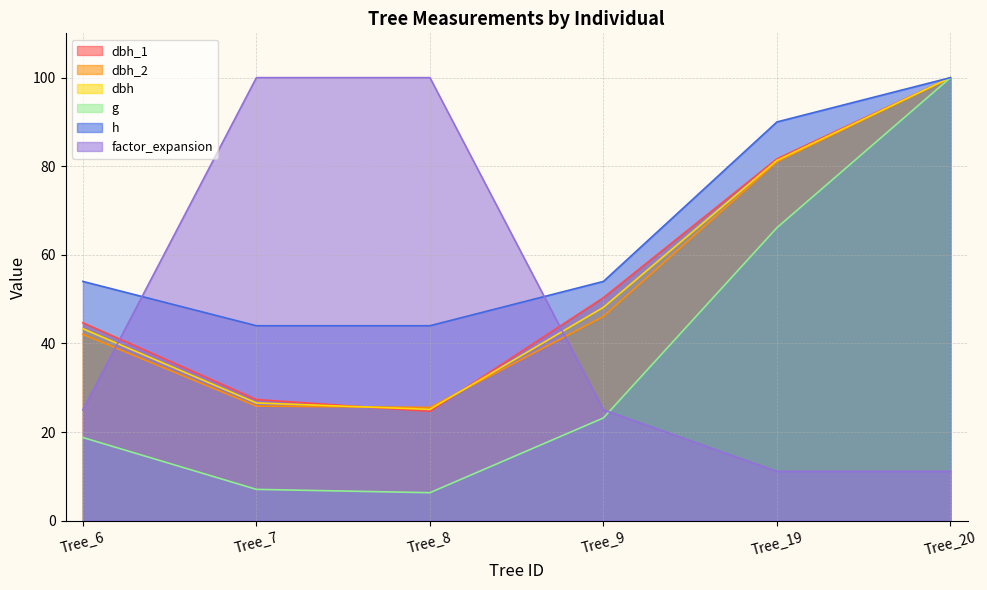

True or false: dbh_1 and g cross at least once.

False